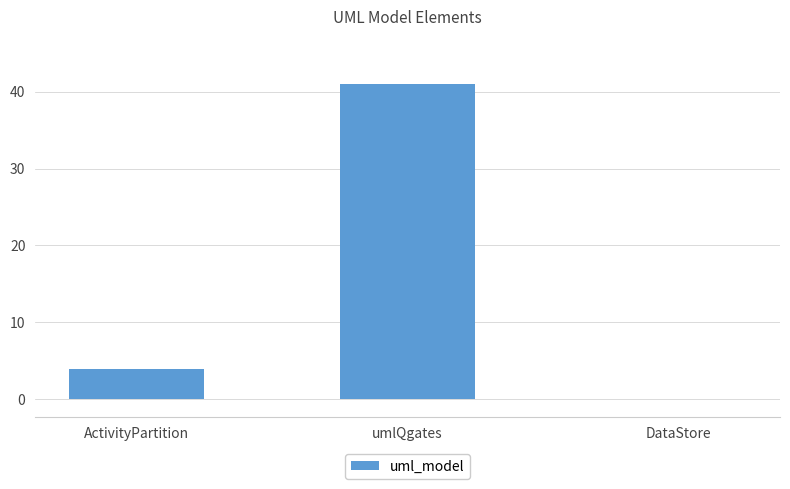

At which label is the value closest to 20?

ActivityPartition